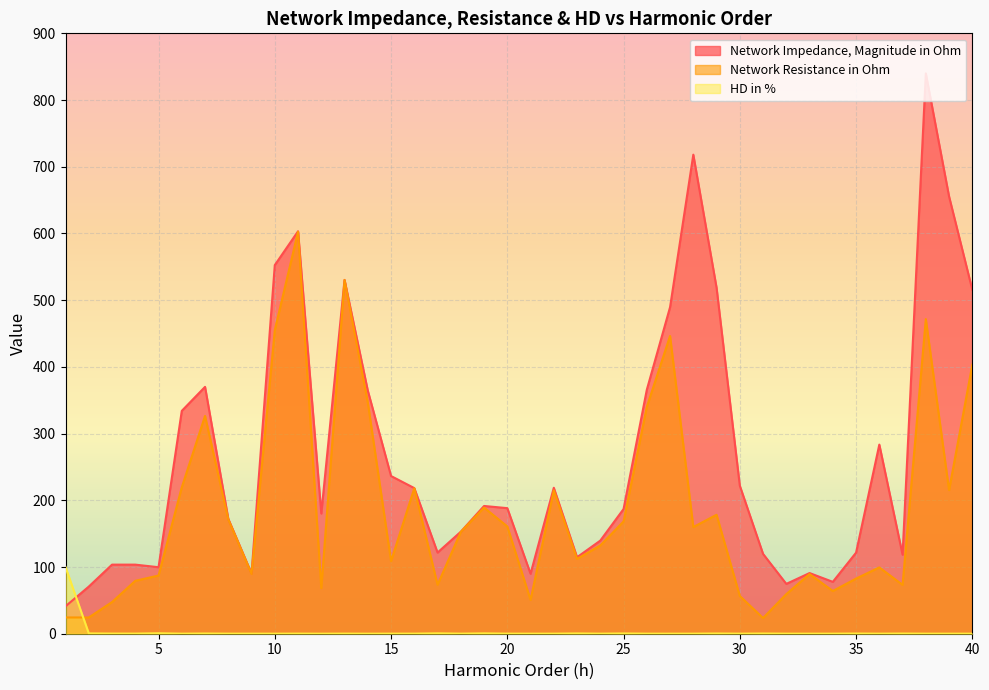

Which category has the lowest value across all series?

12